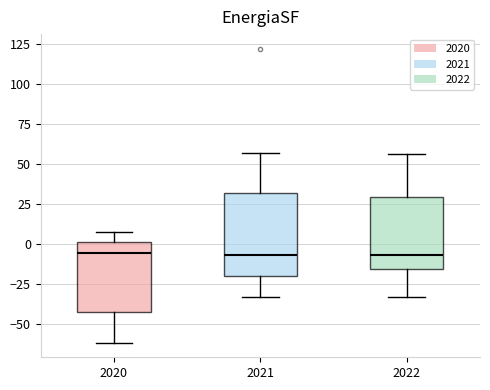

Reading left to right, transcribe this box plot: for each box, give where its median line is, the range the box spans, and where its two whiskers end, as read against the y-axis. The values are not printed on the chart, so give them approximately, as read against the axis.

2020: median -5, box -40 to 0, whiskers -60 to 10
2021: median -5, box -20 to 30, whiskers -35 to 55
2022: median -5, box -15 to 30, whiskers -35 to 55